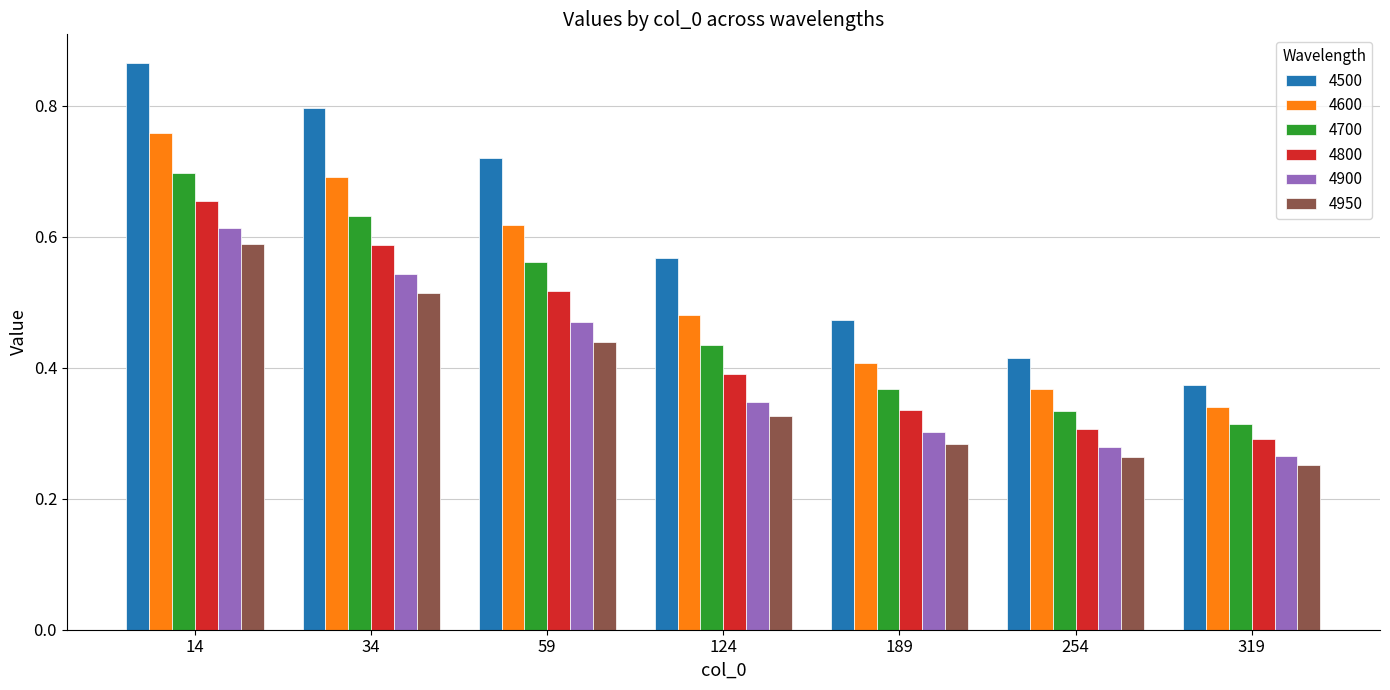

Are the bars horizontal?

No